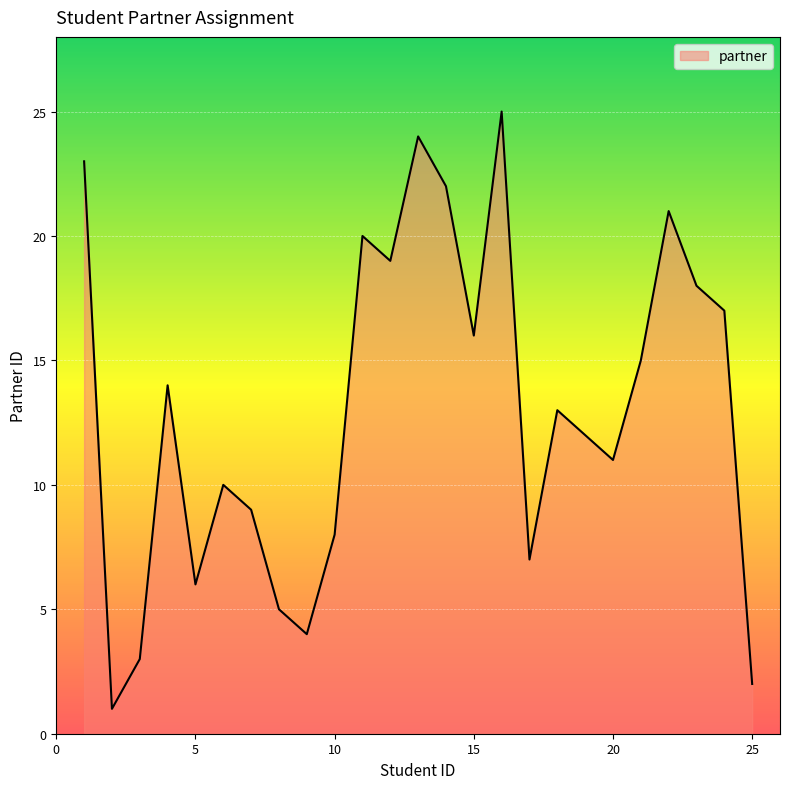

How many lines are shown in the chart?

1